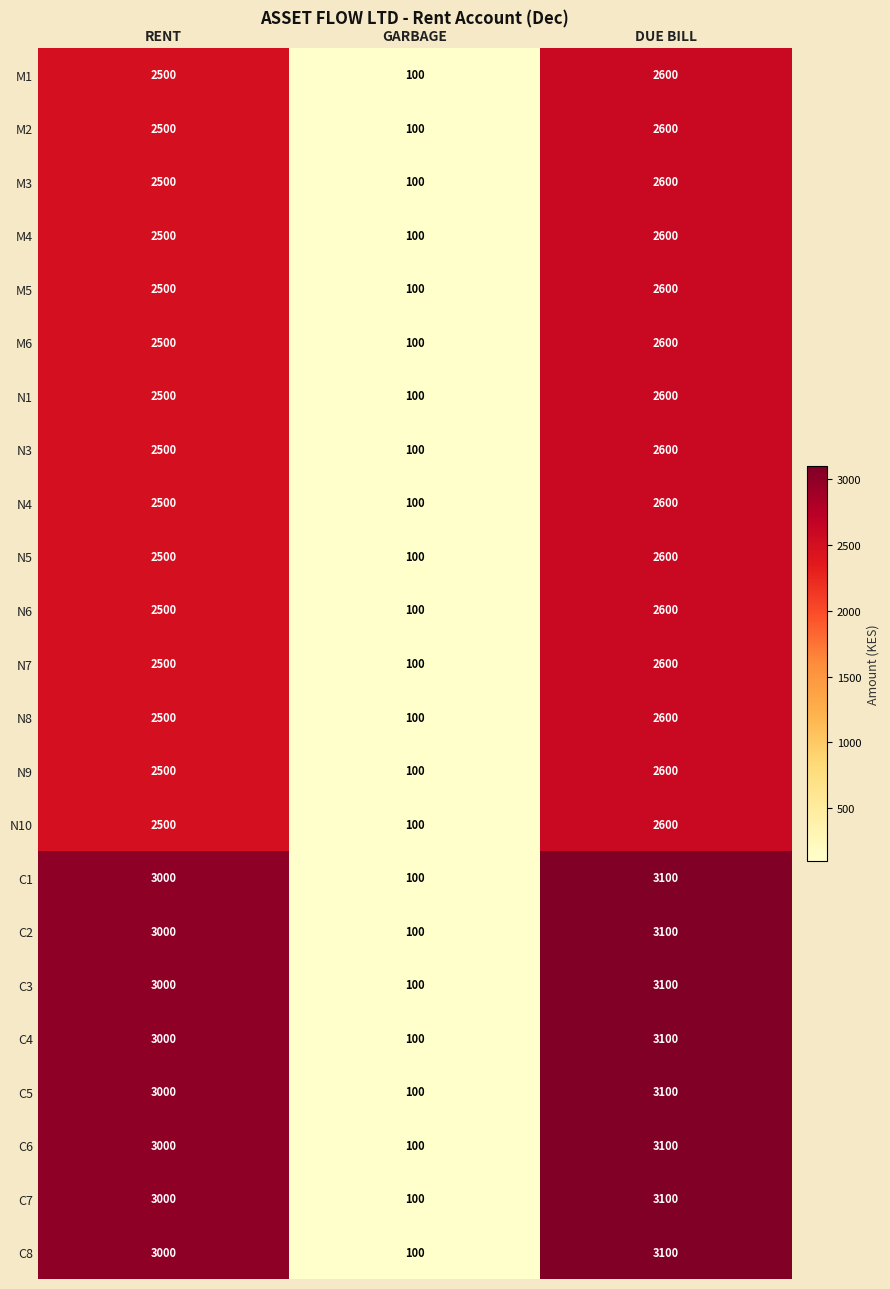

At which category does the chart reach its peak across all series?

DUE BILL